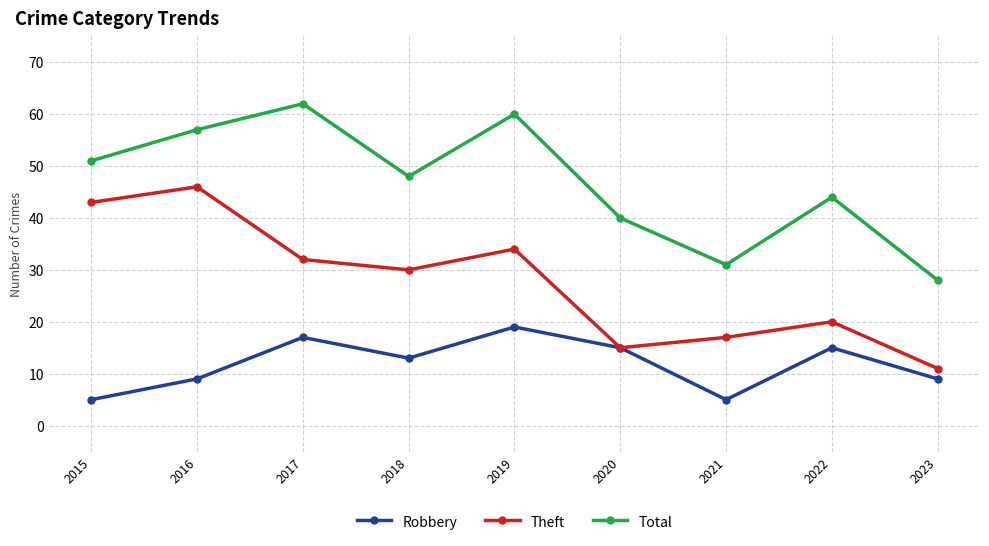

What is the average value of the Theft series?

28